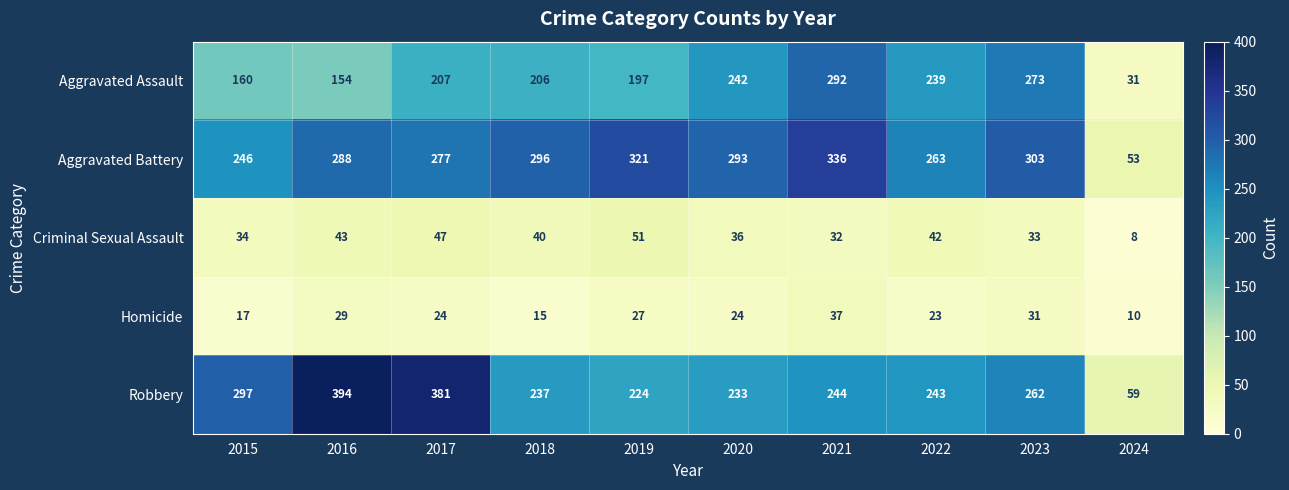

What is the smallest value displayed?

8